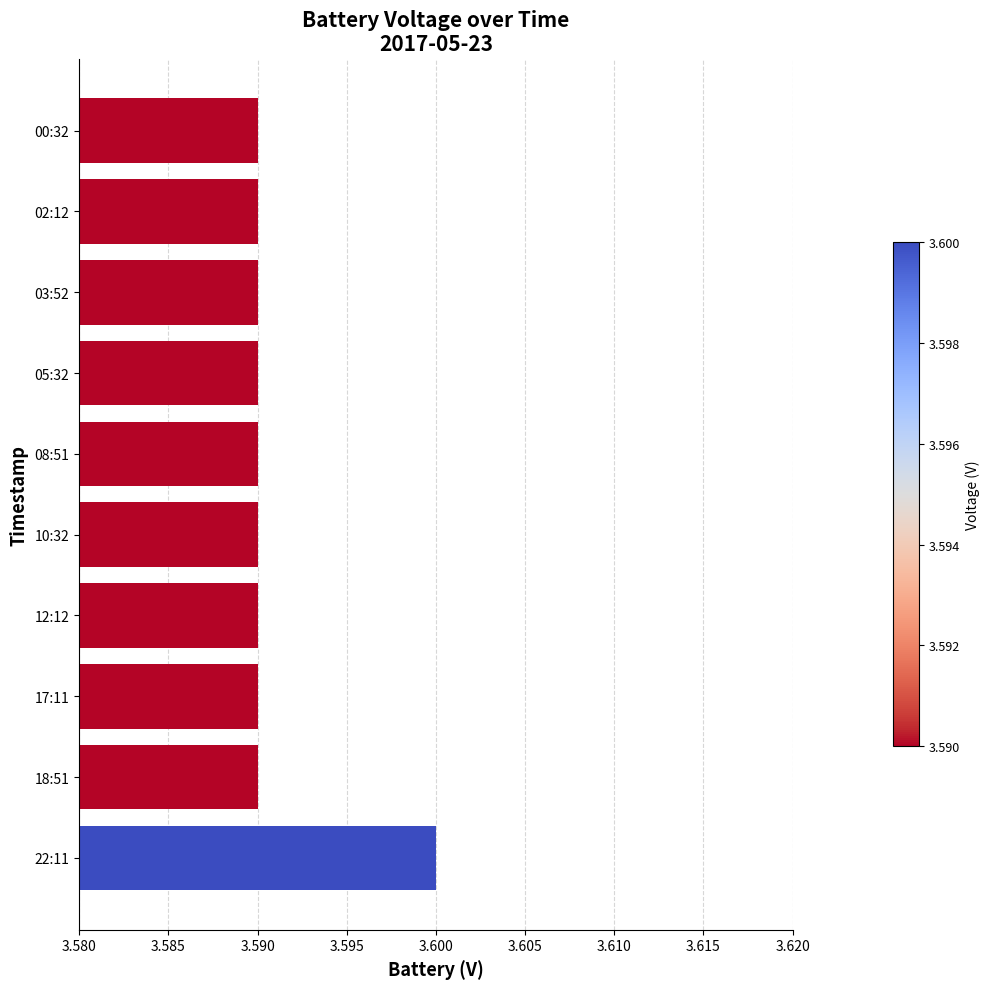

Count the values in the range 3 to 4.

10